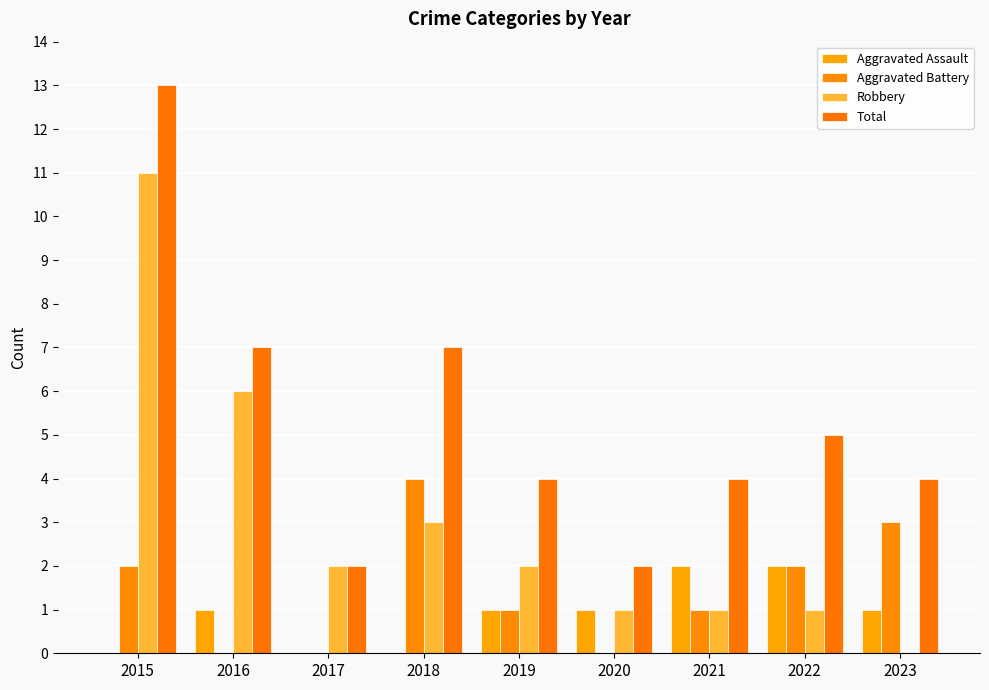

What is the approximate value of Aggravated Battery at 2018?

4